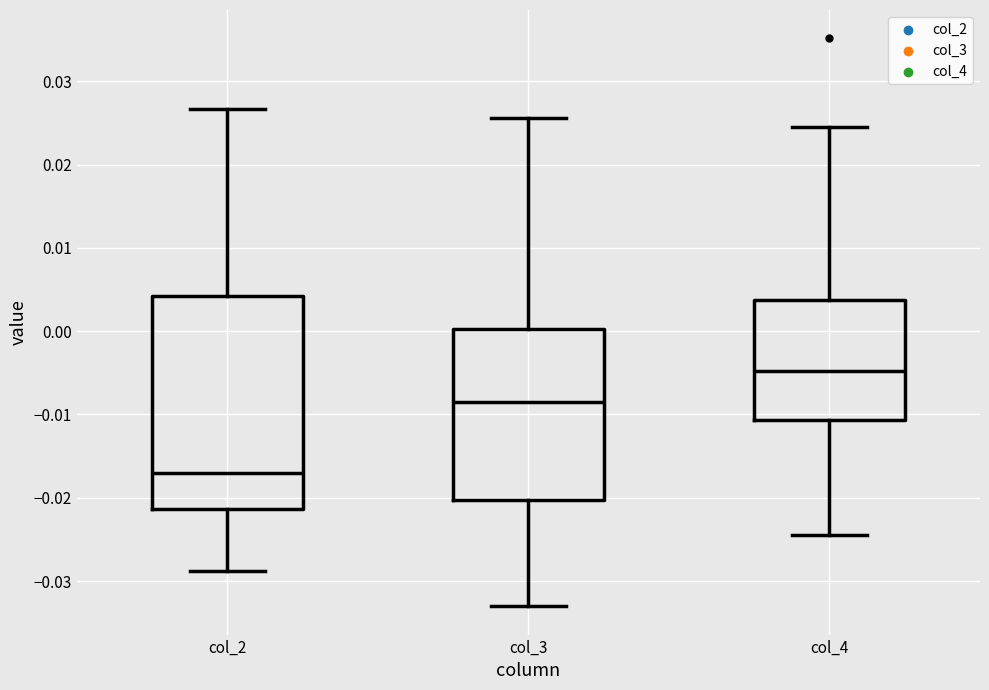

Which box is the tallest, from its lower edge to its upper edge?

col_2